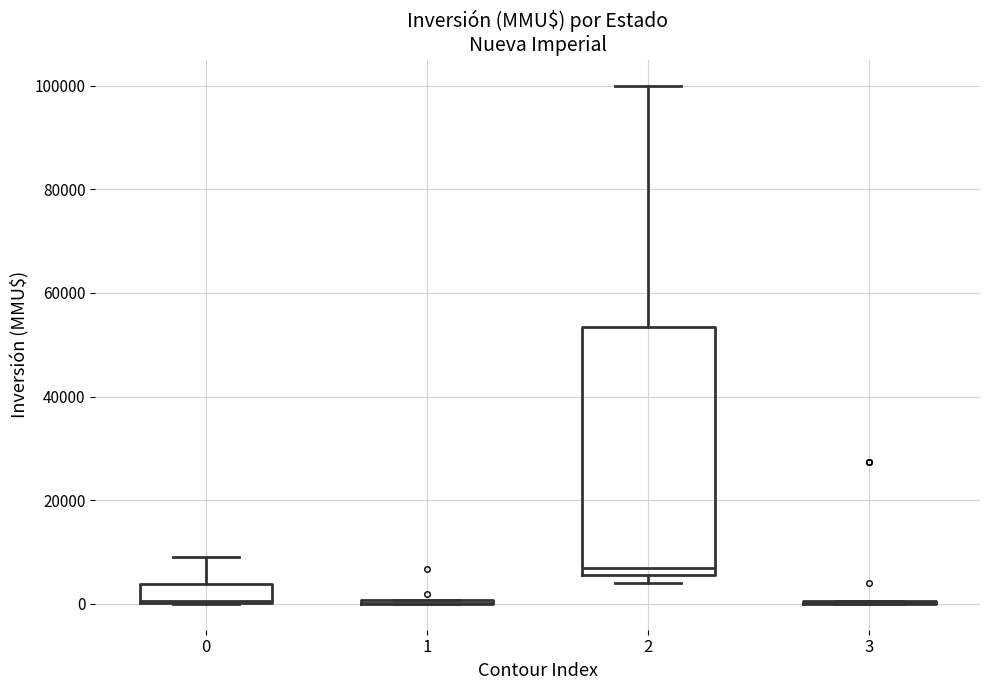

Where is the upper edge of the box at x = 2 on the y-axis? The values are not printed on the chart, so give them approximately, as read against the axis.

54000